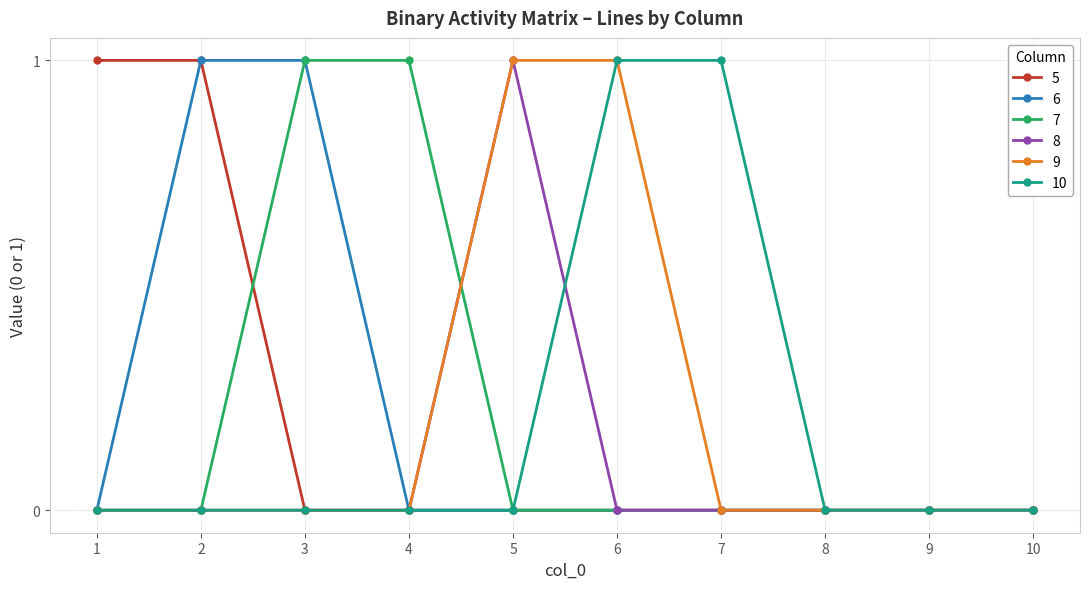

What is the value of the 9 point at the 6th from the left?

1